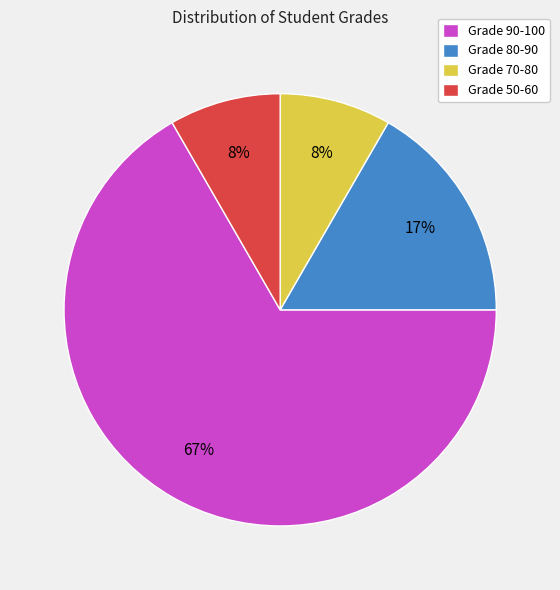

What is the largest slice in the pie chart?

Grade 90-100